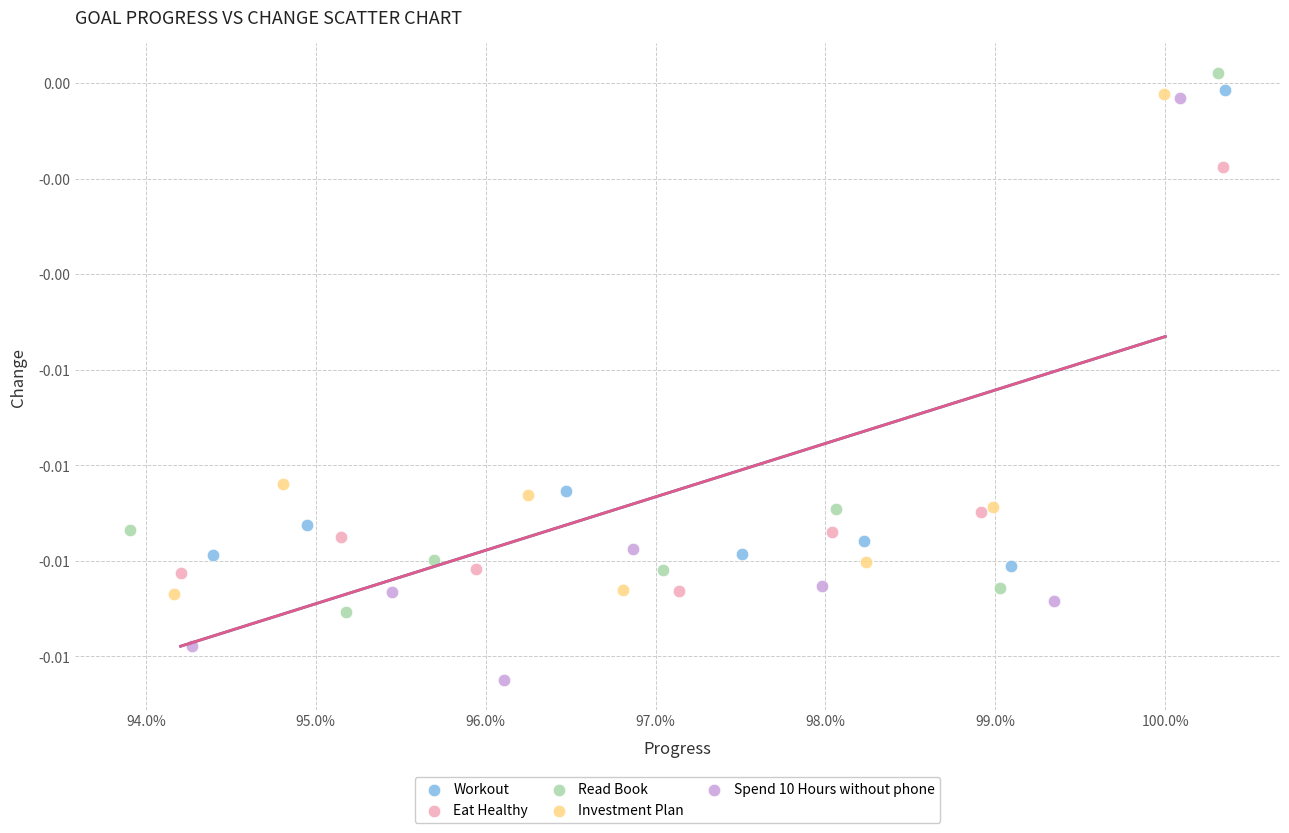

Which series has the largest Y range (max minus min)?

Spend 10 Hours without phone